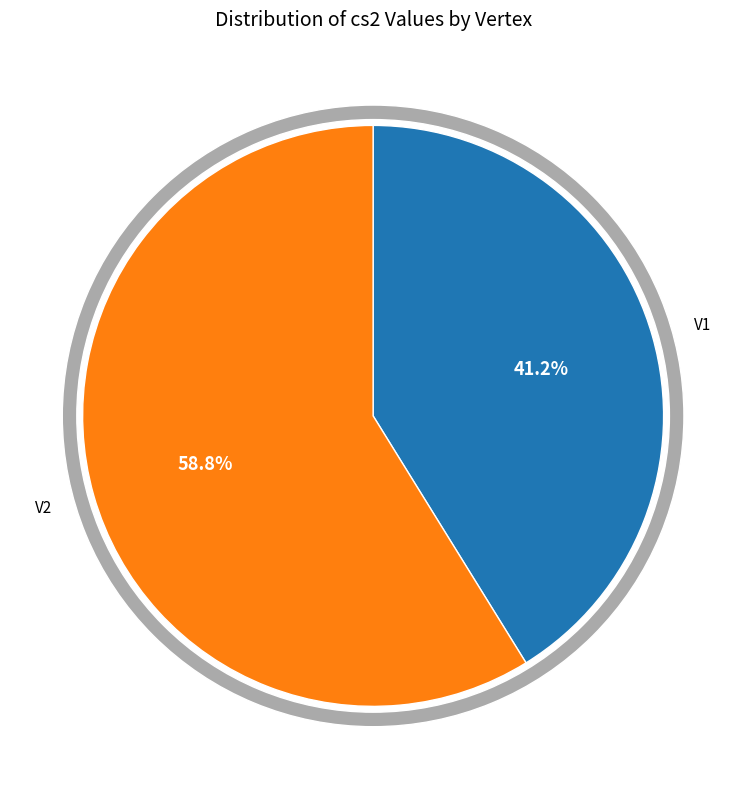

To the nearest percent, what is the difference between the largest and smallest slice percentages?

18%